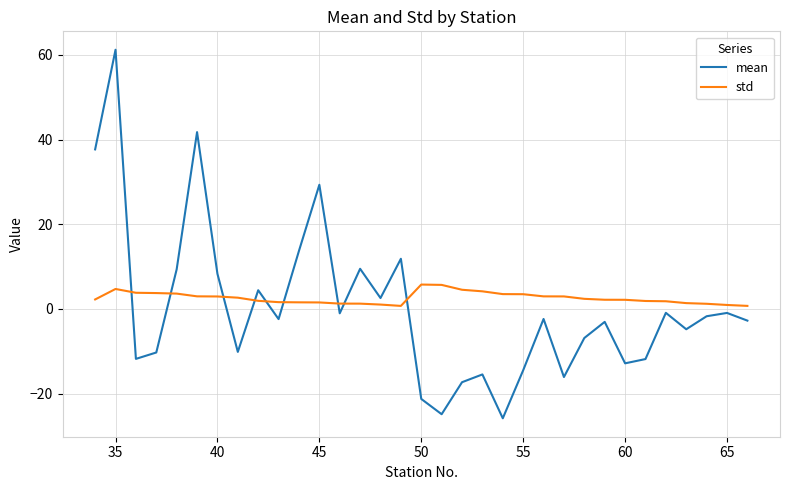

Which series has the widest spread of values?

mean